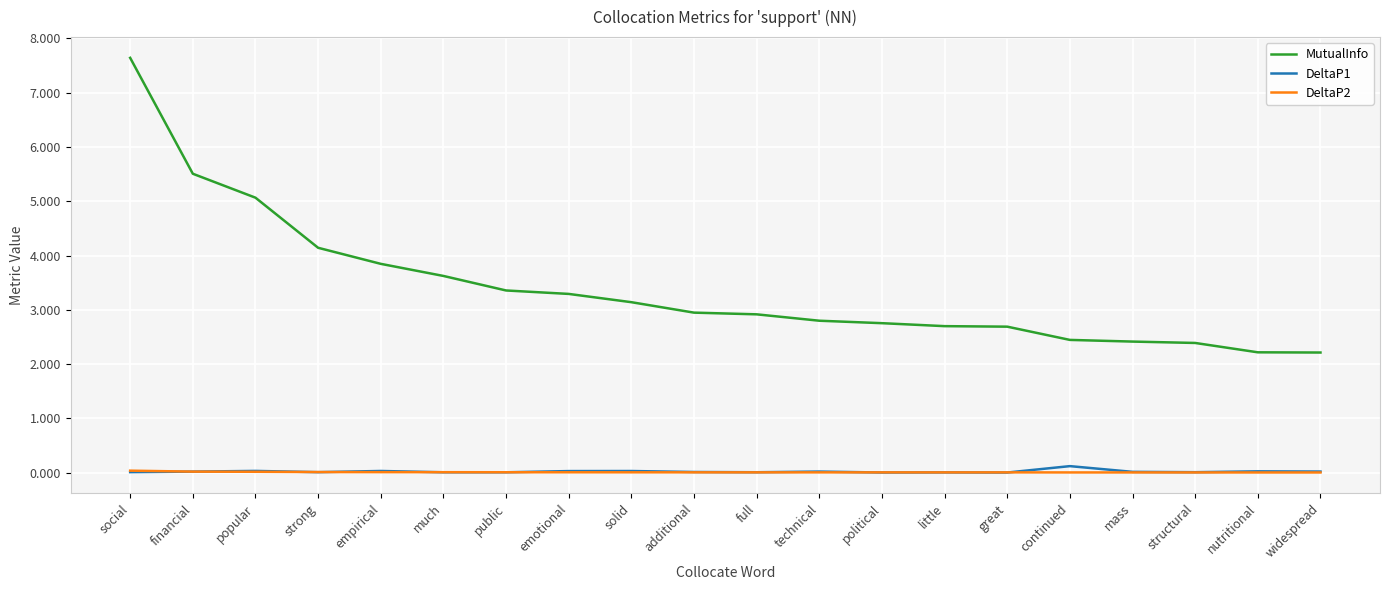

True or false: MutualInfo has a value of 2.8 at technical.

True